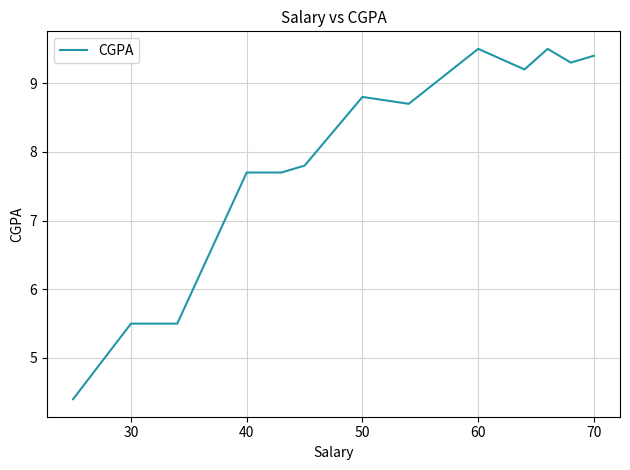

What is the maximum value shown in the chart?

9.5